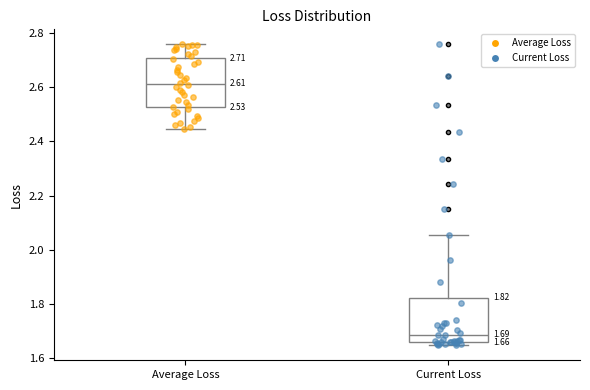

Which box has the highest median line?

Average Loss